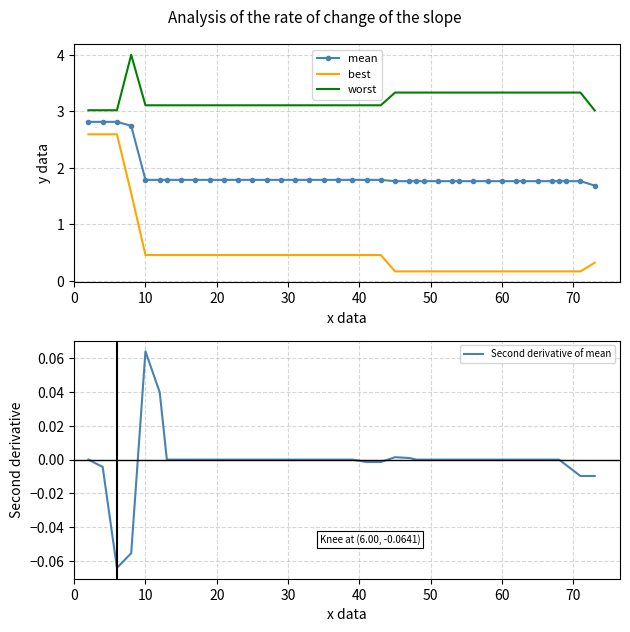

Reading left to right, what are all the values shown in this chart?

mean: 2.8	2.8	2.8	2.7	1.8	1.8	1.8	1.8	1.8	1.8	1.8	1.8	1.8	1.8	1.8	1.8	1.8	1.8	1.8	1.8	1.8	1.8	1.8	1.8	1.8	1.8	1.8	1.8	1.8	1.8	1.8	1.8	1.8	1.8	1.8	1.8	1.8	1.8	1.8	1.7
best: 2.6	2.6	2.6	1.6	0.5	0.5	0.5	0.5	0.5	0.5	0.5	0.5	0.5	0.5	0.5	0.5	0.5	0.5	0.5	0.5	0.5	0.5	0.2	0.2	0.2	0.2	0.2	0.2	0.2	0.2	0.2	0.2	0.2	0.2	0.2	0.2	0.2	0.2	0.2	0.3
worst: 3.0	3.0	3.0	4.0	3.1	3.1	3.1	3.1	3.1	3.1	3.1	3.1	3.1	3.1	3.1	3.1	3.1	3.1	3.1	3.1	3.1	3.1	3.3	3.3	3.3	3.3	3.3	3.3	3.3	3.3	3.3	3.3	3.3	3.3	3.3	3.3	3.3	3.3	3.3	3.0
Second derivative of mean: 0.0	-0.0	-0.1	-0.1	0.1	0.0	0.0	-0.0	0.0	0.0	0.0	0.0	0.0	0.0	0.0	0.0	0.0	0.0	0.0	0.0	-0.0	-0.0	0.0	0.0	0.0	0.0	-0.0	0.0	0.0	-0.0	0.0	0.0	0.0	0.0	-0.0	0.0	0.0	-0.0	-0.0	-0.0